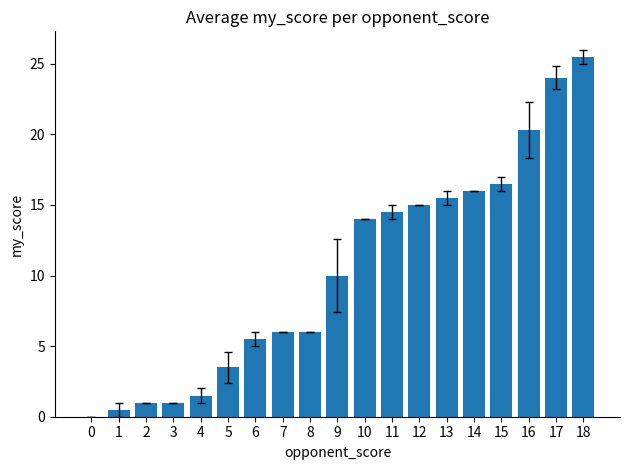

Is it true that the value at 4 is 1.5?

True